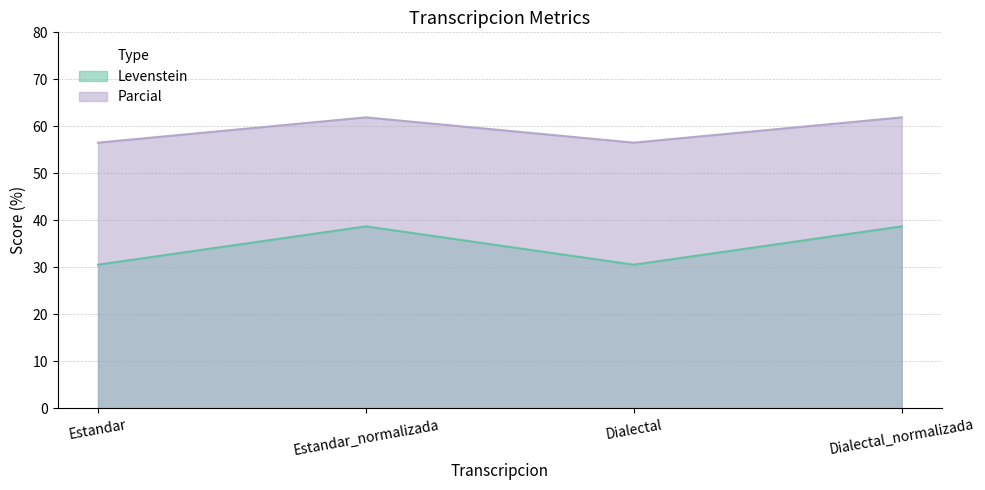

What is the label of the 2nd point from the left?

Estandar_normalizada